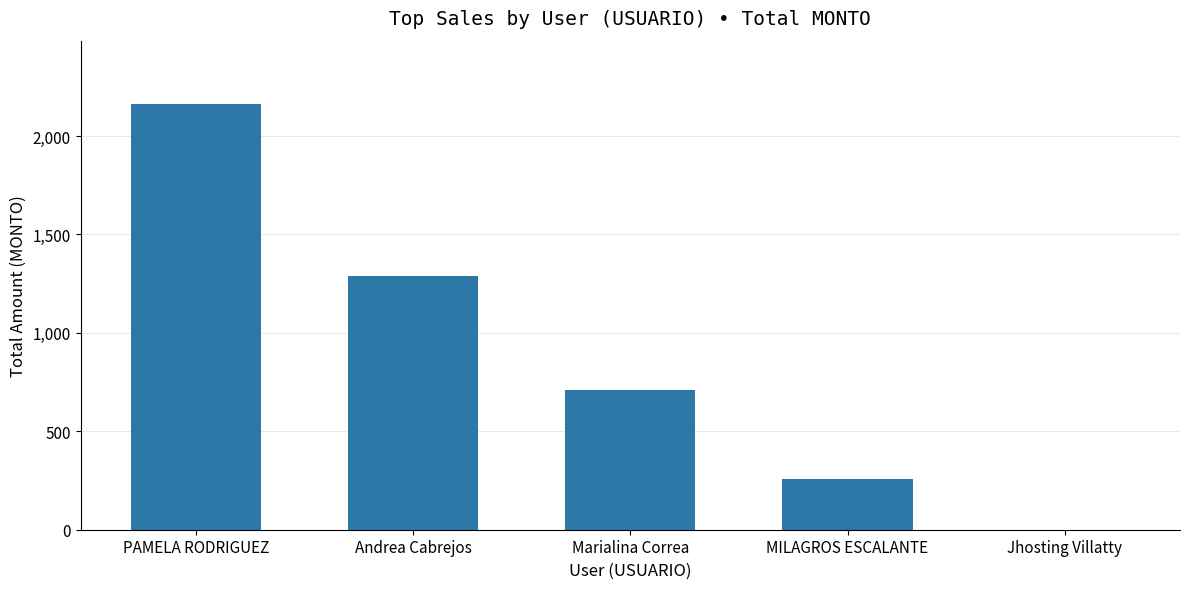

How many categories are shown in the chart?

5